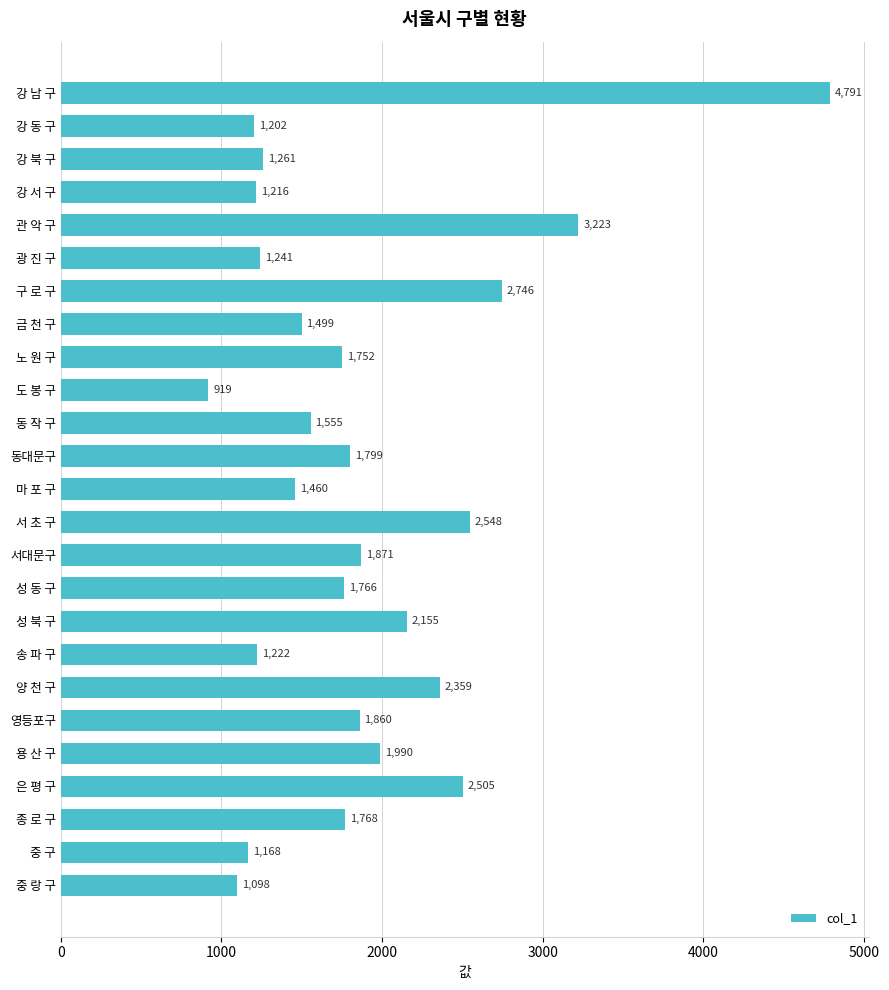

What is the minimum value shown in the chart?

919